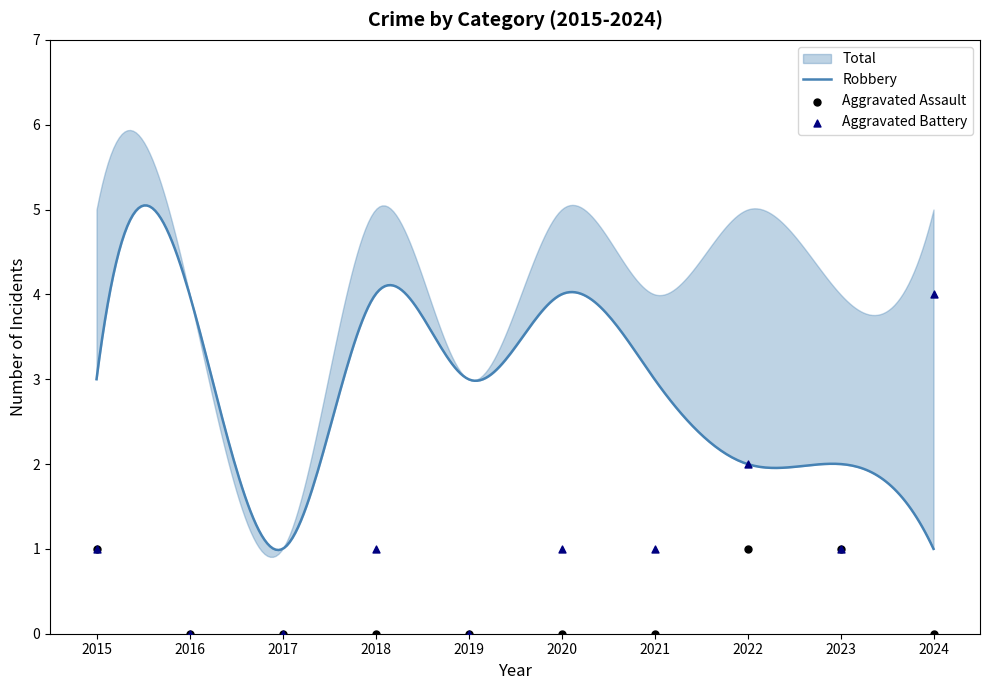

Which series has the widest spread of Y values?

Aggravated Battery